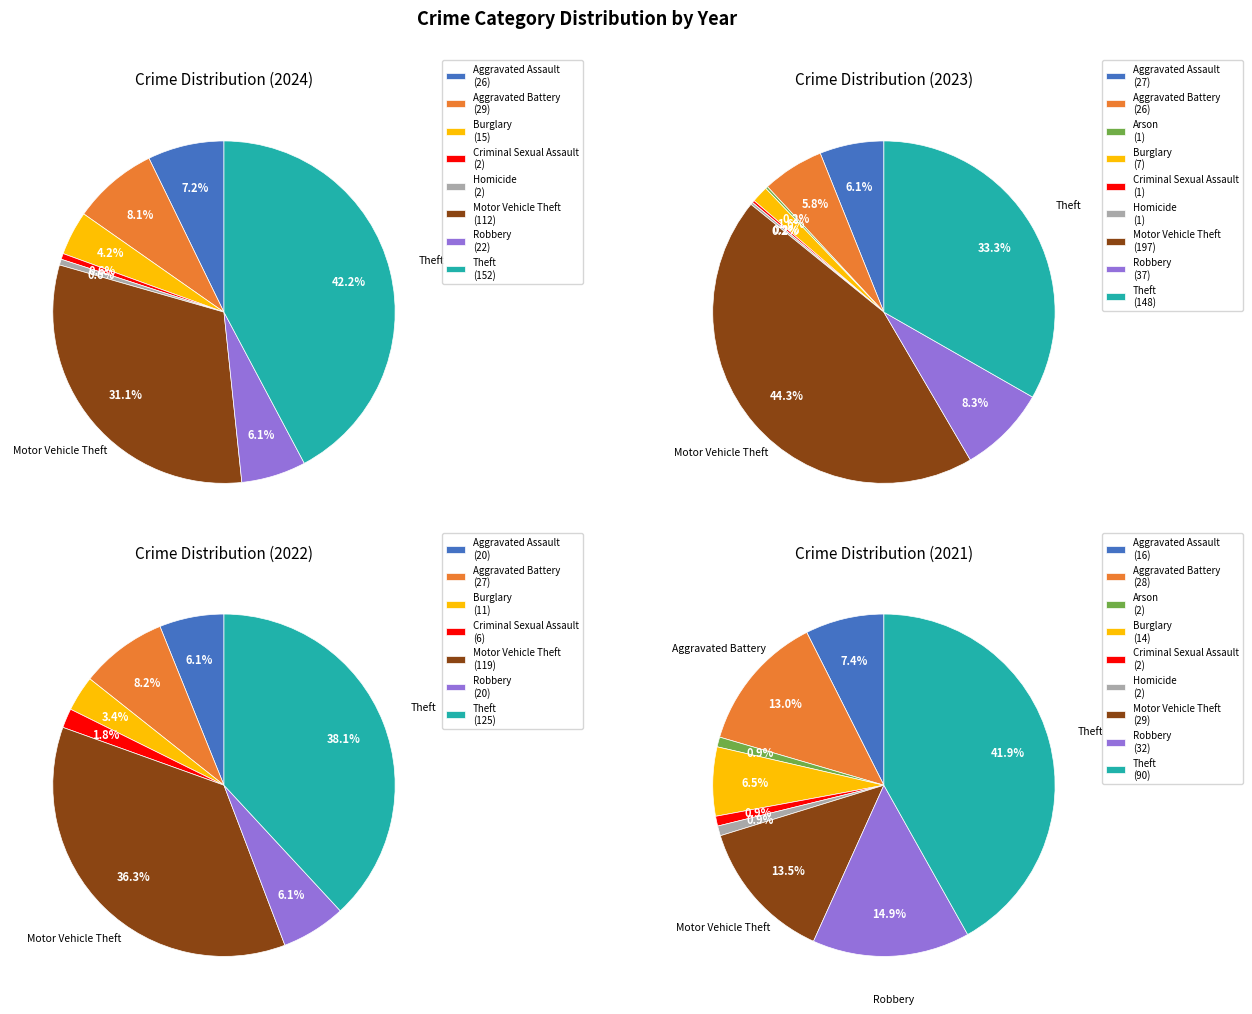

Count the number of slices in the pie.

9